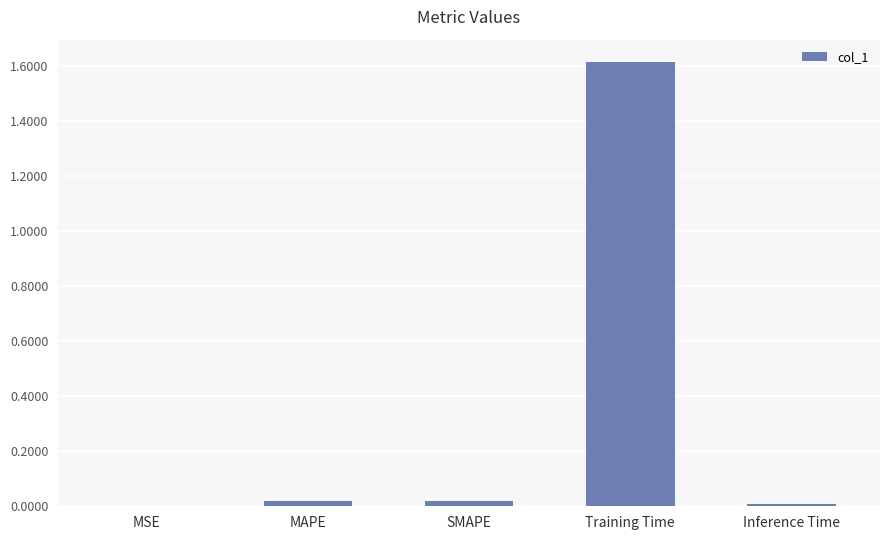

Which has a higher value, MAPE or MSE?

MAPE